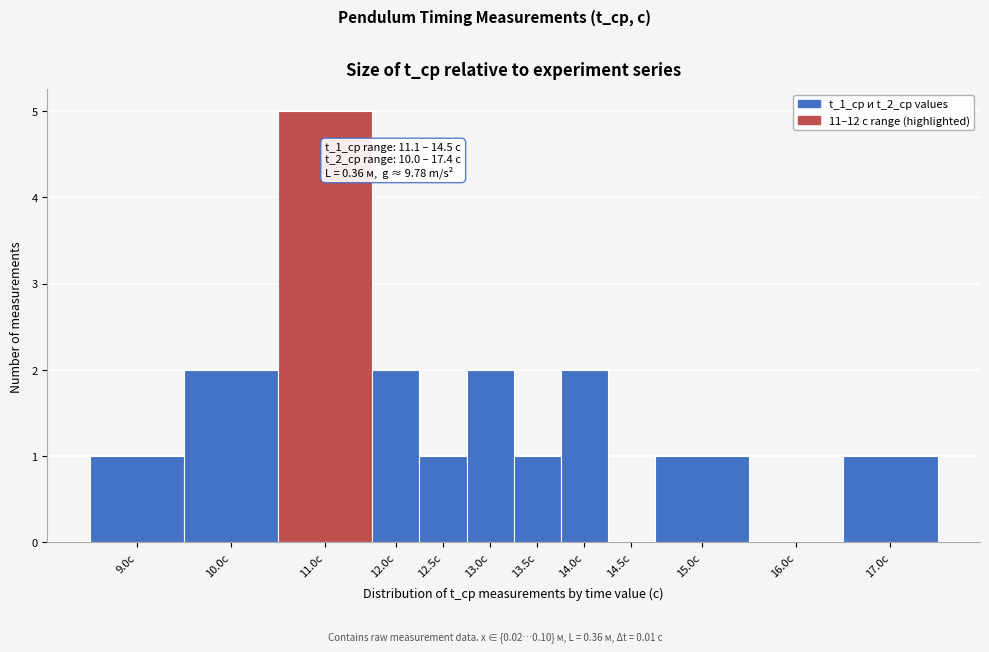

Reading right to left, what are all the values shown in this chart?

17.0с=1	16.0с=0	15.0с=1	14.5с=0	14.0с=2	13.5с=1	13.0с=2	12.5с=1	12.0с=2	11.0с=5	10.0с=2	9.0с=1